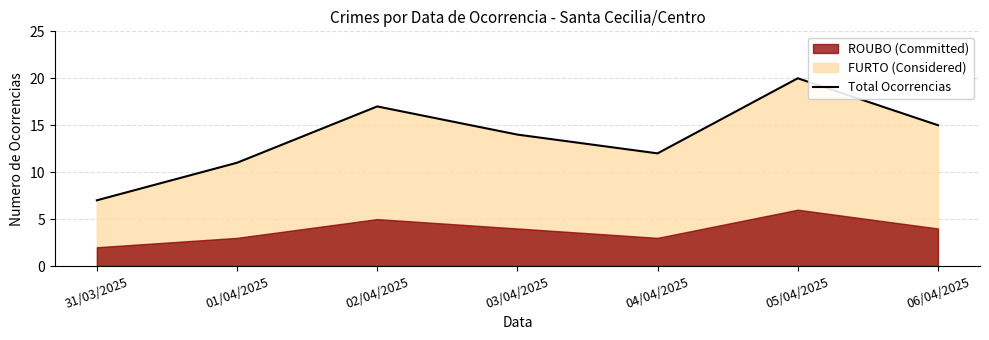

True or false: the data shows 4 at 06/04/2025.

False